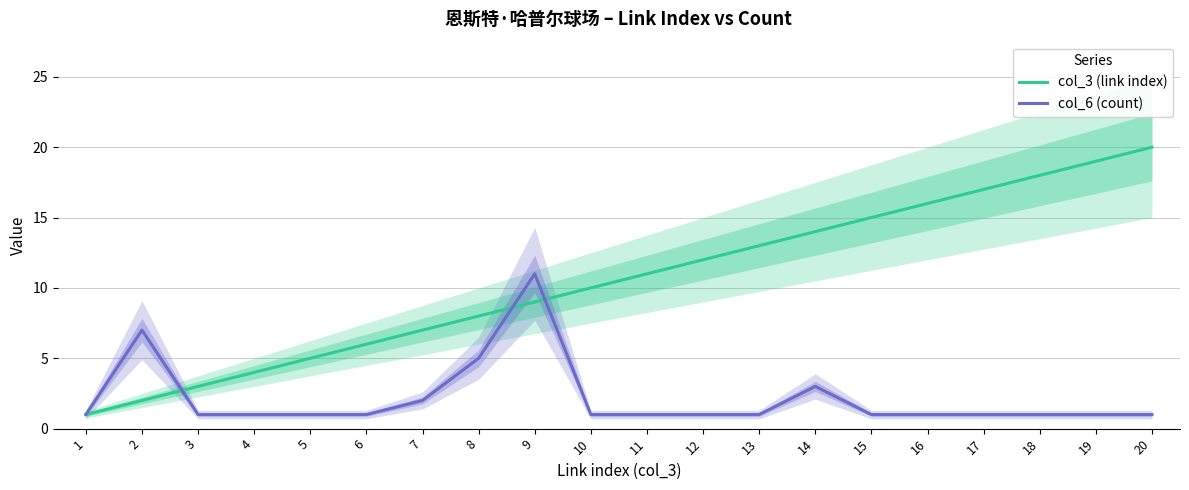

Which series has the largest total across all categories?

col_3 (link index)